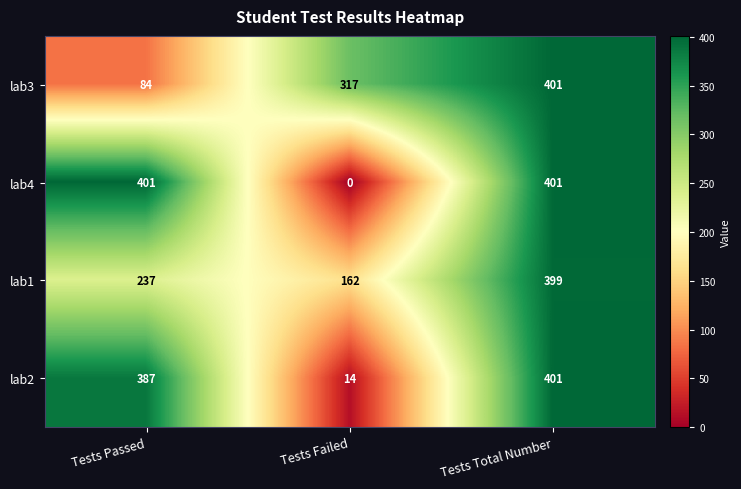

Rank the series at Tests Failed from lowest to highest value.

lab4, lab2, lab1, lab3